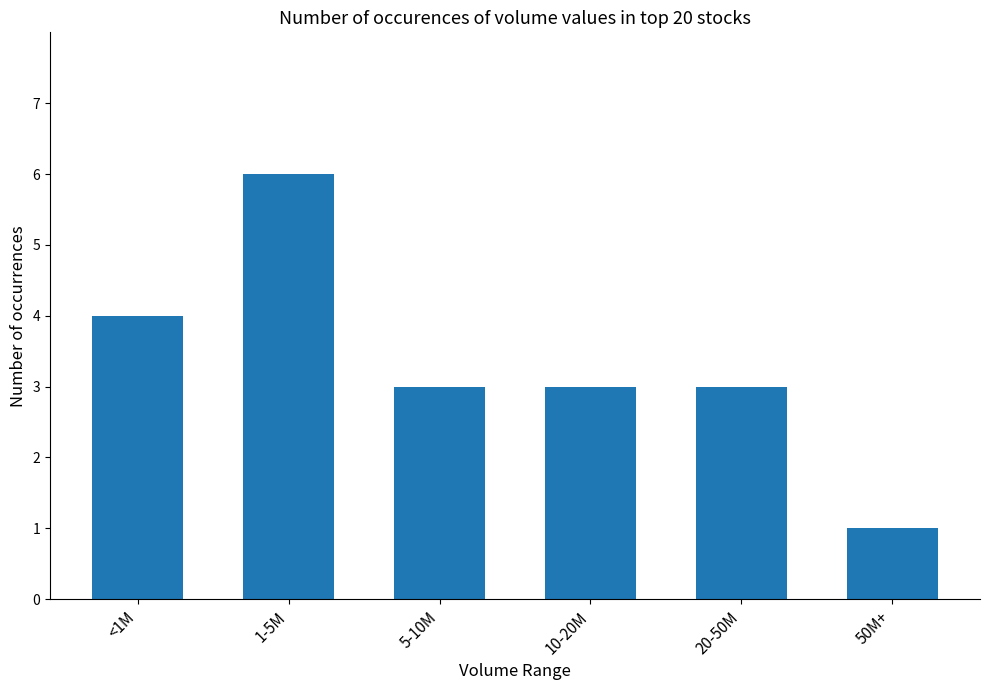

What is the greatest value displayed?

6